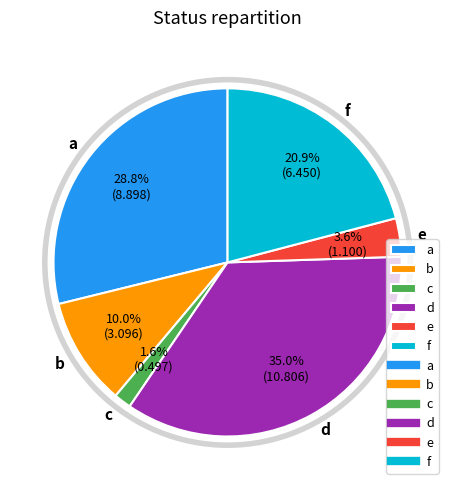

What is the largest slice in the pie chart?

d